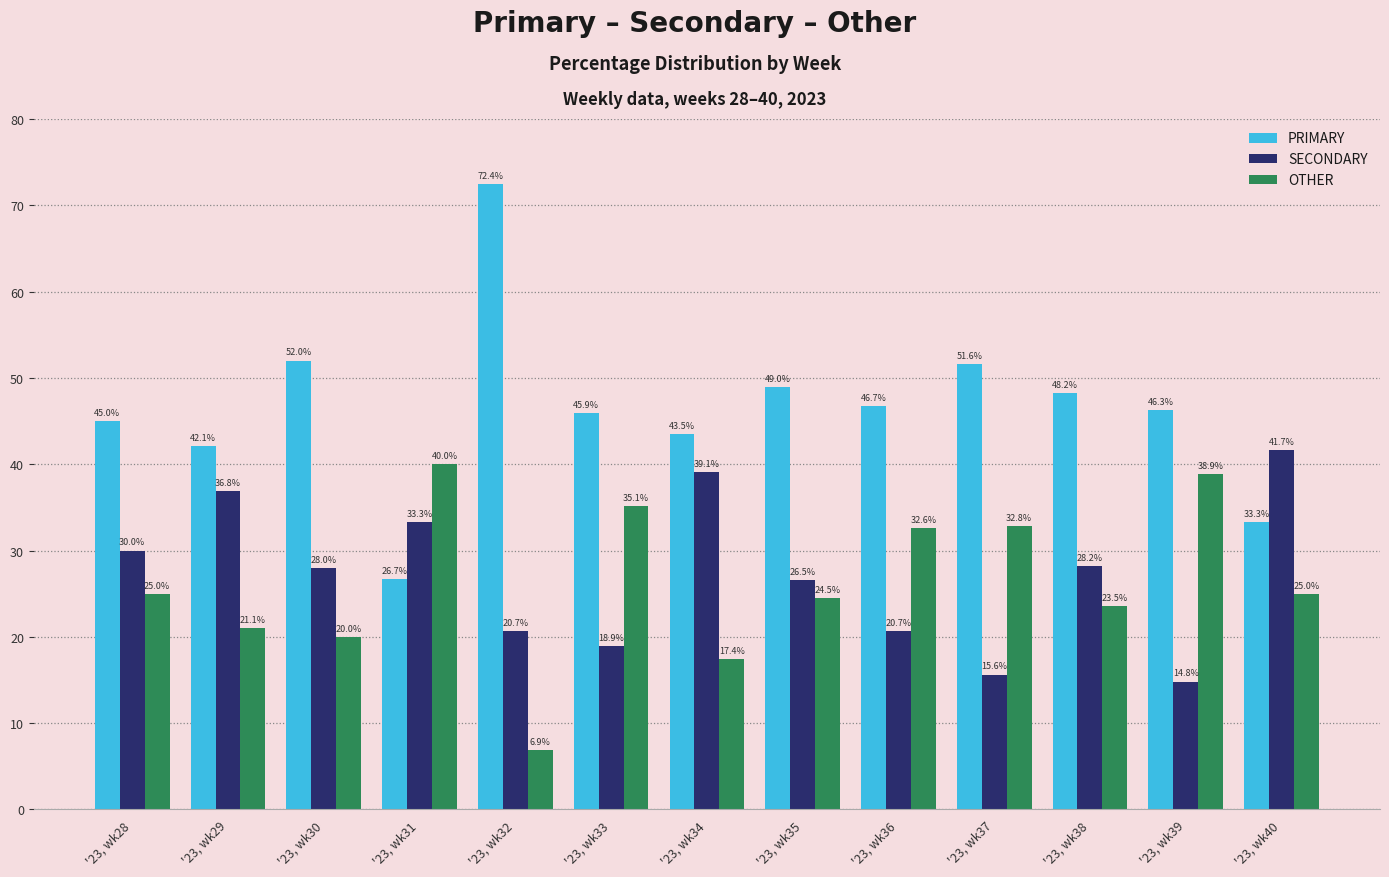

Reading left to right, what are all the values shown in this chart?

PRIMARY: 45.0	42.1	52.0	26.7	72.4	45.9	43.5	49.0	46.7	51.6	48.2	46.3	33.3
SECONDARY: 30.0	36.8	28.0	33.3	20.7	18.9	39.1	26.5	20.7	15.6	28.2	14.8	41.7
OTHER: 25.0	21.1	20.0	40.0	6.9	35.1	17.4	24.5	32.6	32.8	23.5	38.9	25.0